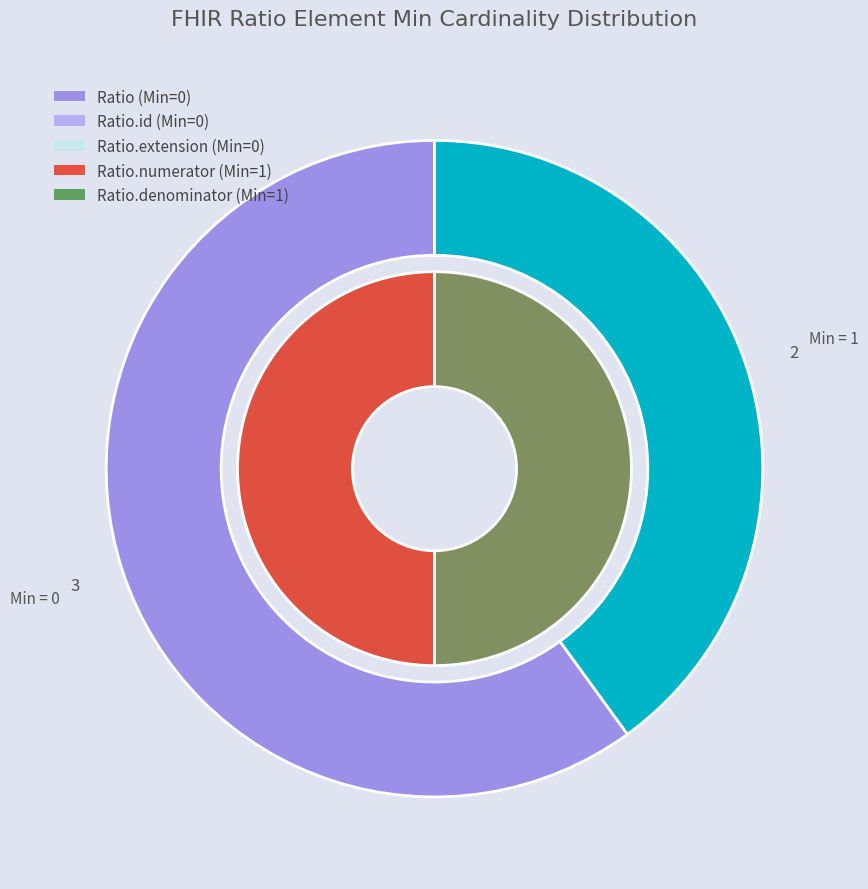

Is there any slice that represents more than half of the pie?

No